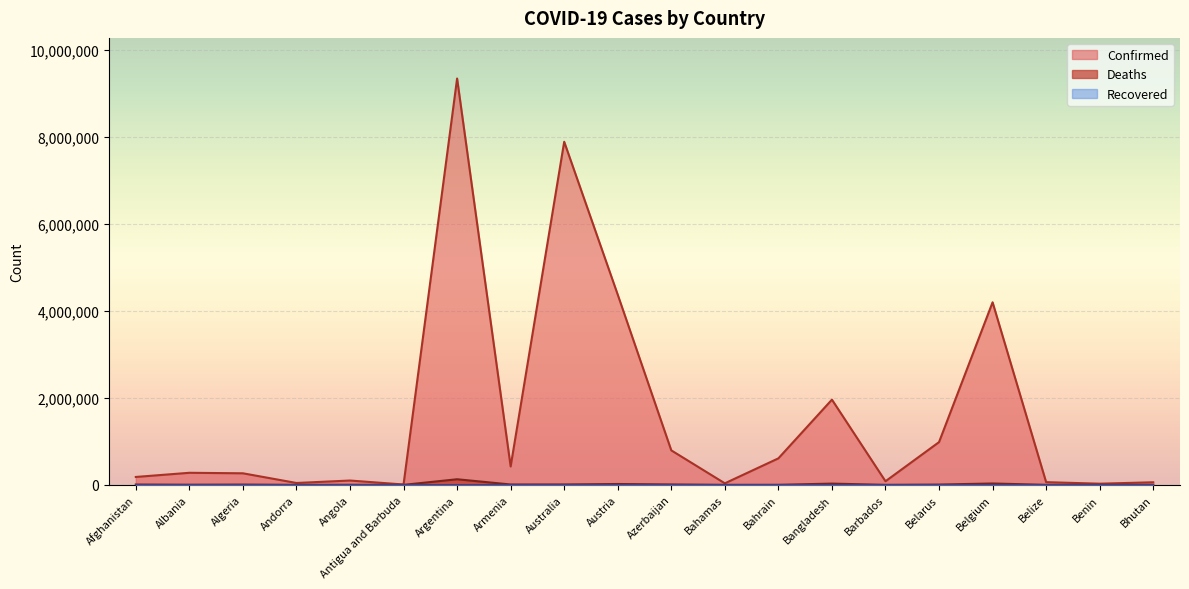

What is the maximum value for Confirmed?

9341492